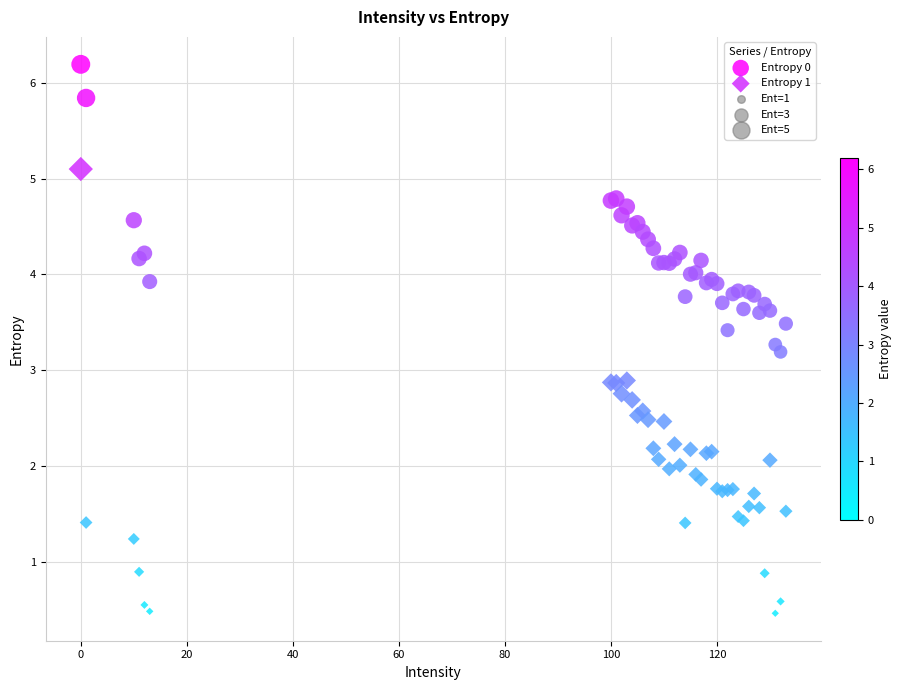

Which series has the widest spread of Y values?

Entropy 1